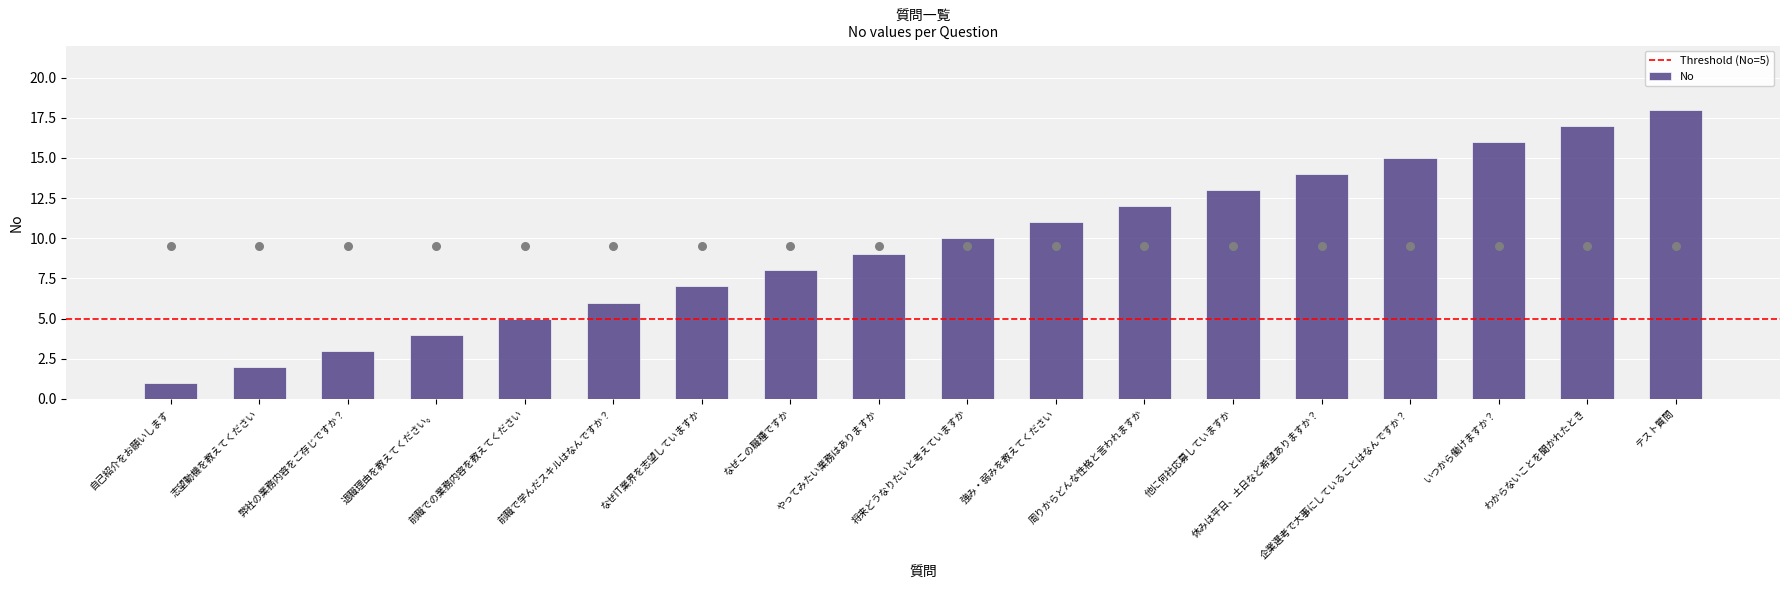

Which has a higher value, わからないことを聞かれたとき or 休みは平日、土日など希望ありますか？?

わからないことを聞かれたとき